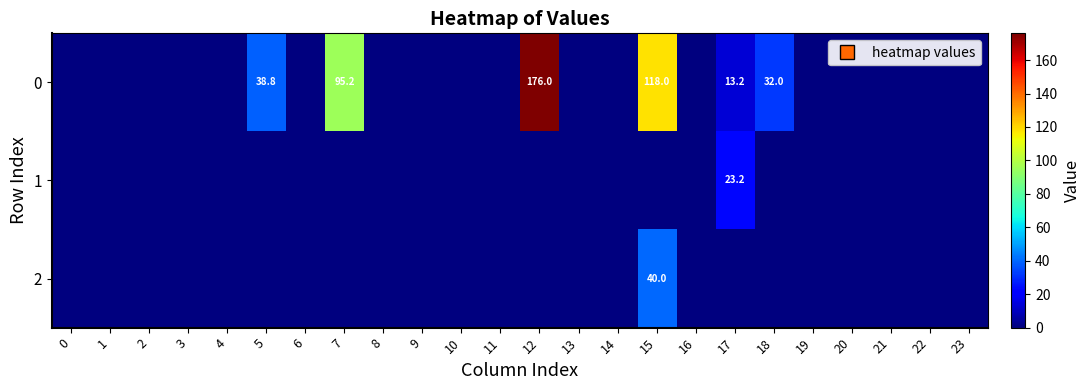

The 2 series shows 0.0 at 0. True or false?

True